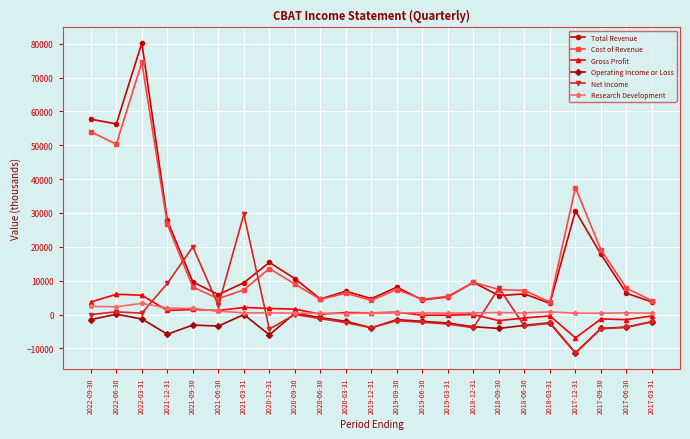

What position from the left is 2021-03-31?

7